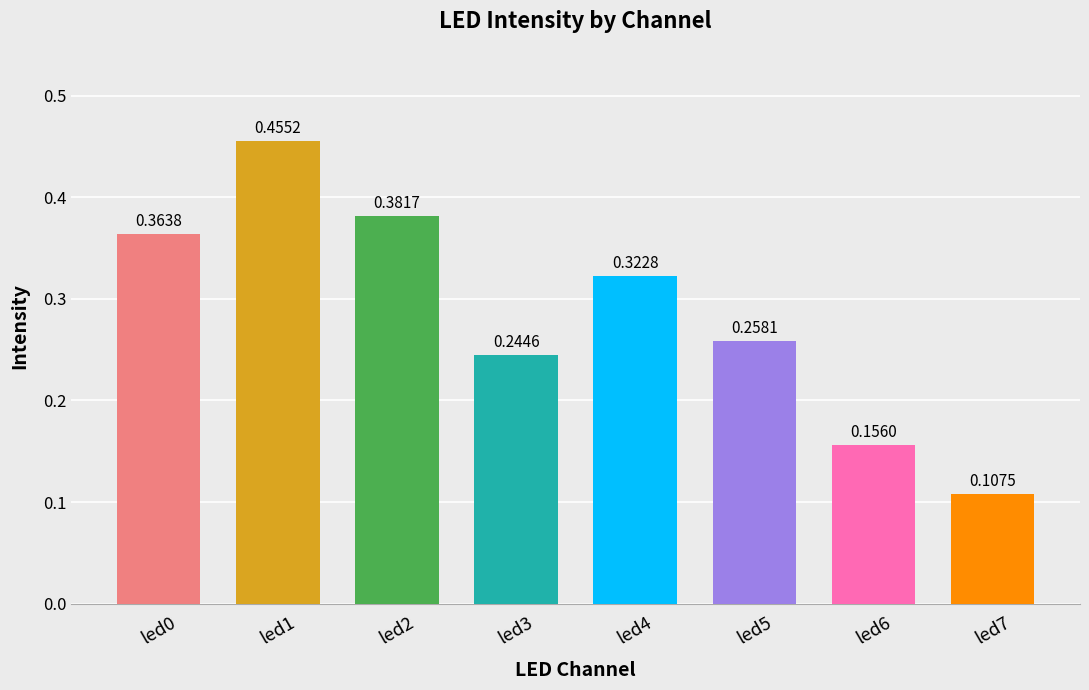

How many bars are there in total?

8